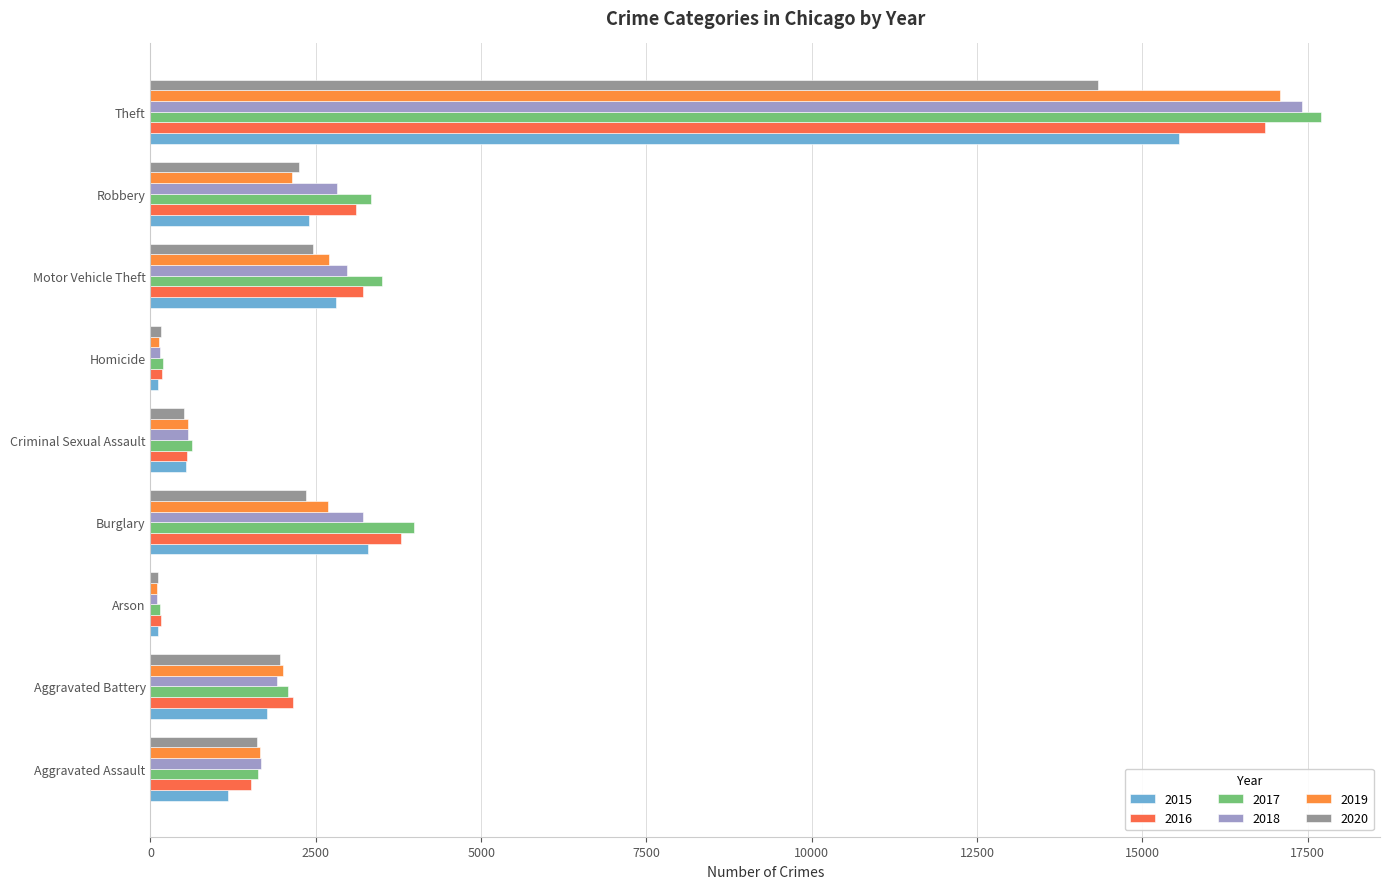

What is the total value across all series at Arson?

718